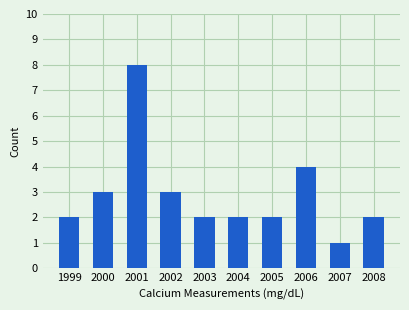

Read the value at 2001.

8